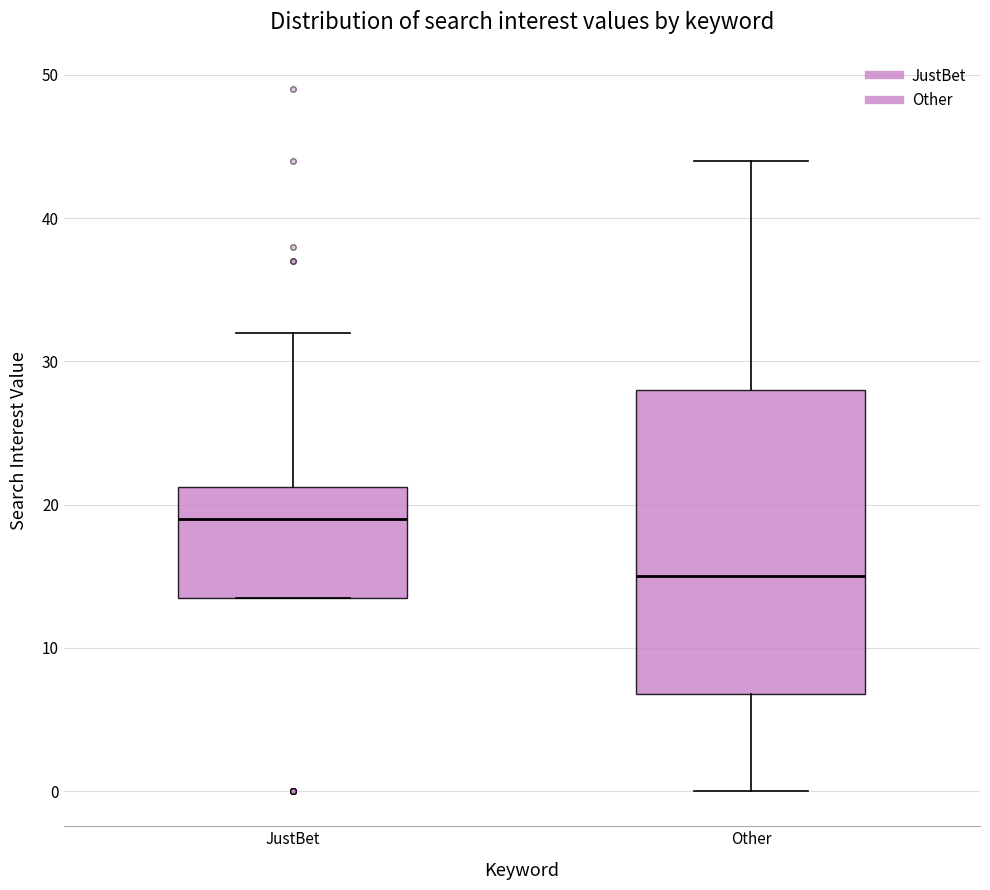

Which box has the lowest median line?

Other